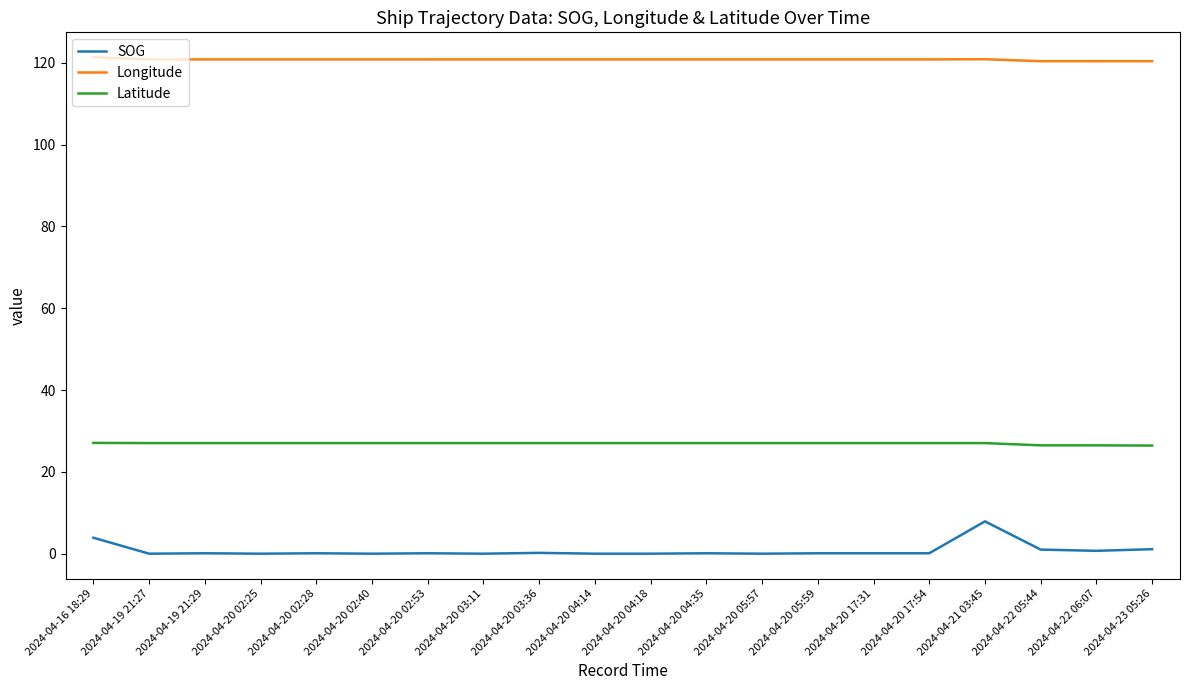

What are all the series names shown in the legend?

SOG, Longitude, Latitude